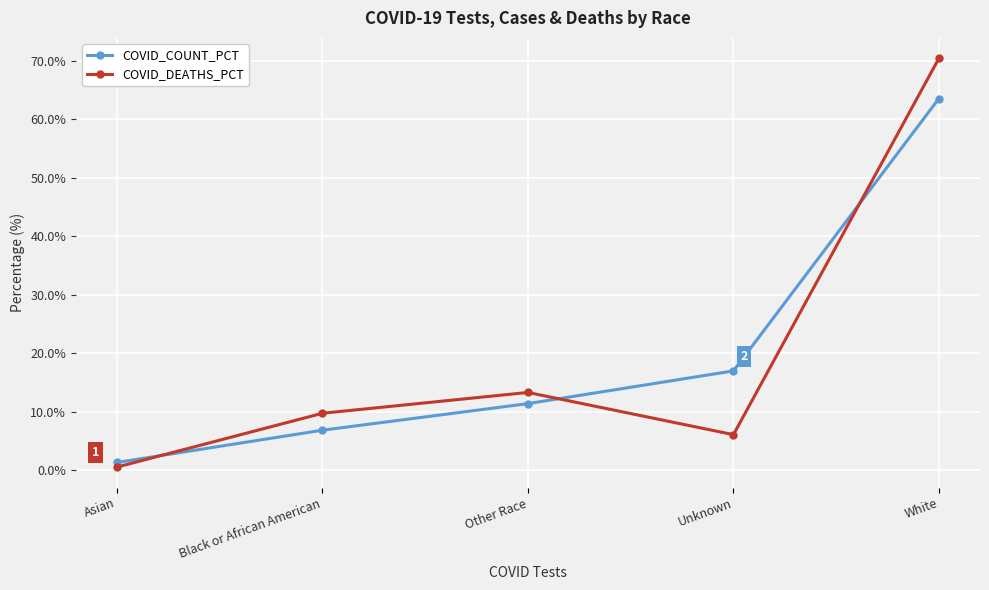

What is the value of the COVID_DEATHS_PCT point at the 5th from the left?

70.5